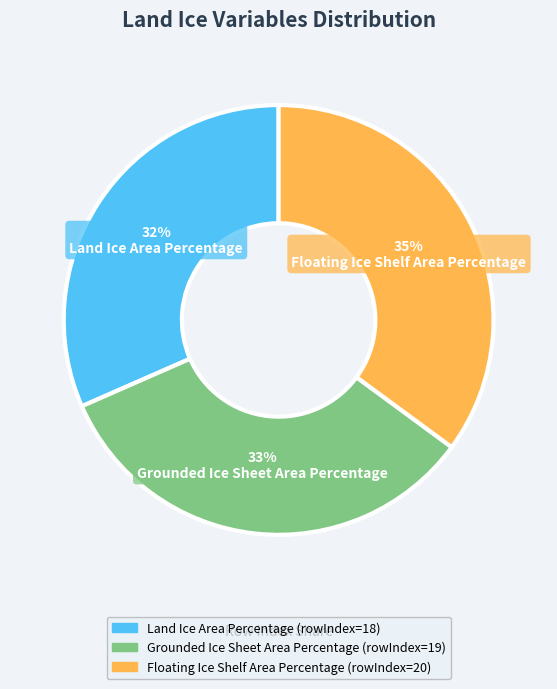

Combined, do Grounded Ice Sheet Area Percentage and Floating Ice Shelf Area Percentage account for over 50%?

Yes